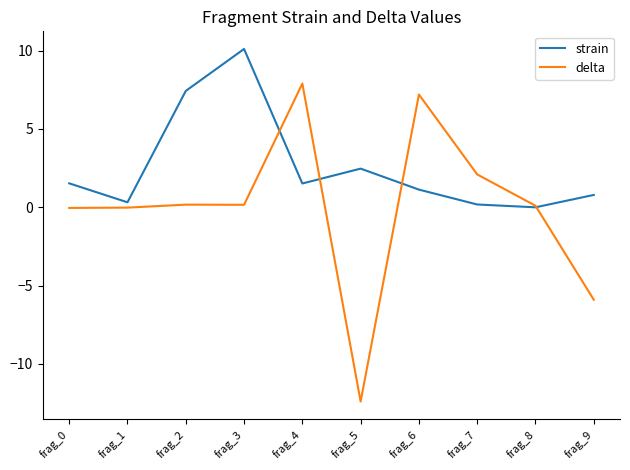

Between frag_6 and frag_8, which series saw the biggest shift?

delta